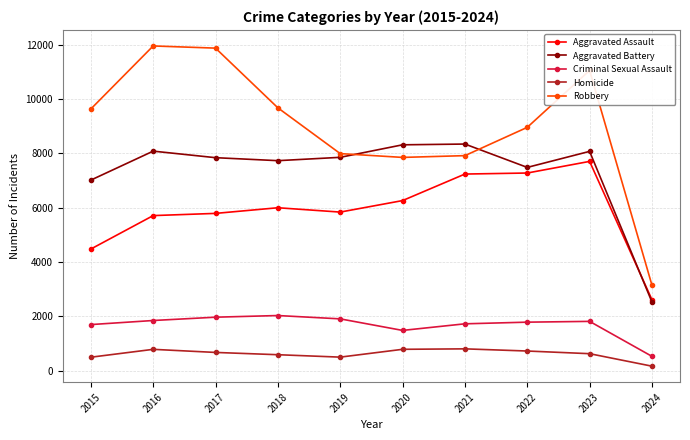

Which series has the largest range (max minus min)?

Robbery